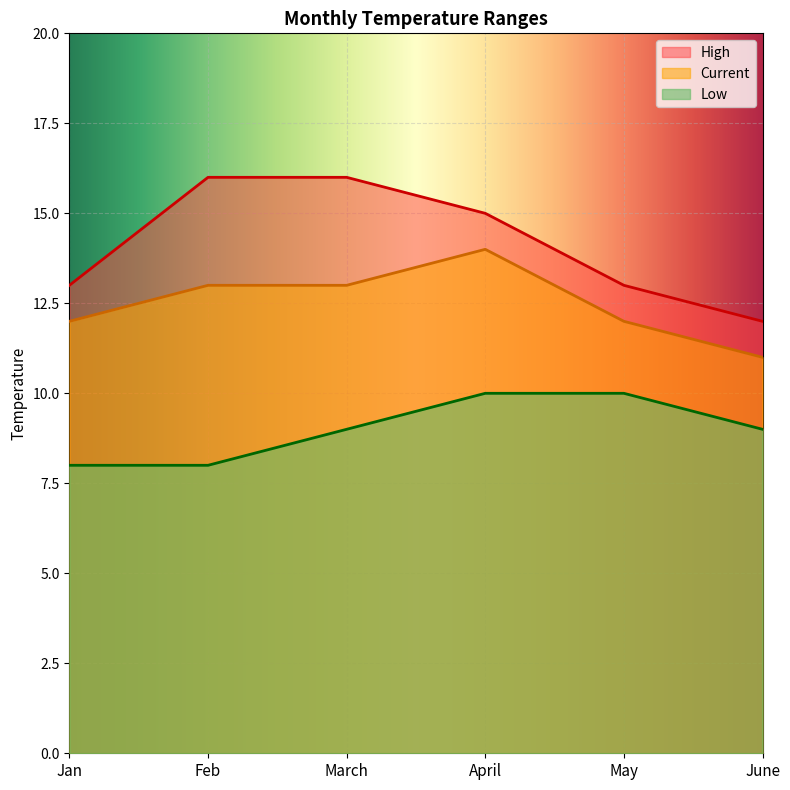

How many lines are shown in the chart?

3